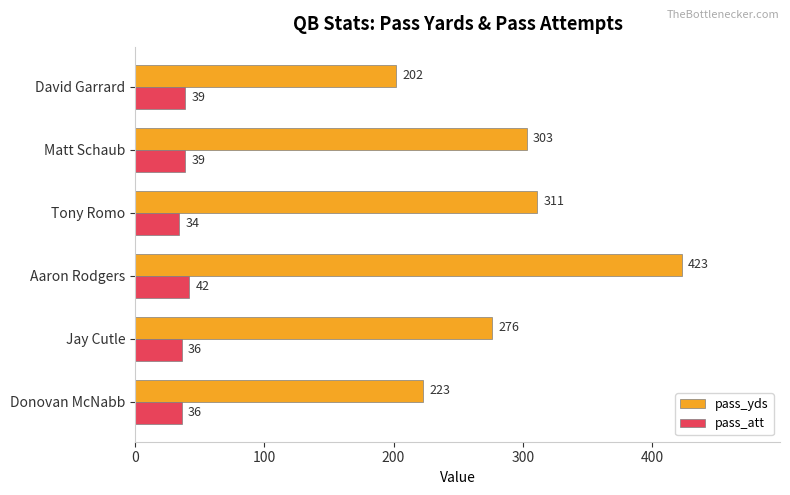

What is the sum of all pass_att values?

226